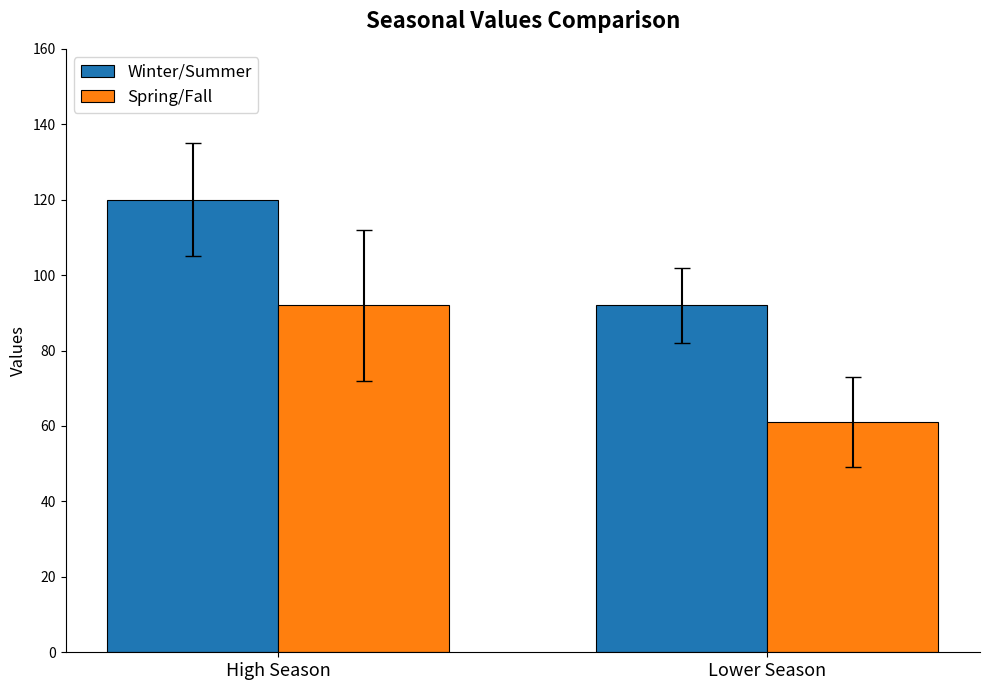

At Lower Season, list the series in order from smallest to largest.

Spring/Fall, Winter/Summer